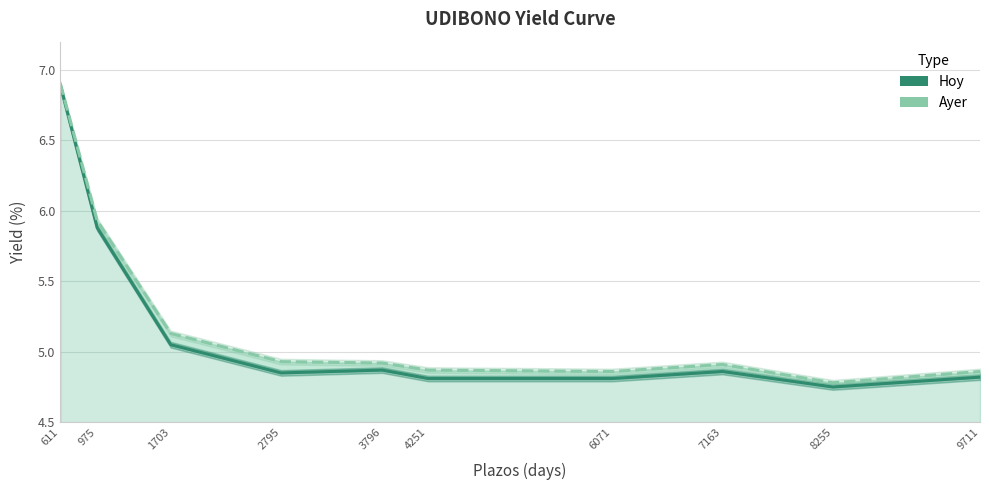

Is the value of Hoy at 9711 greater than the value of Ayer at 2795?

No